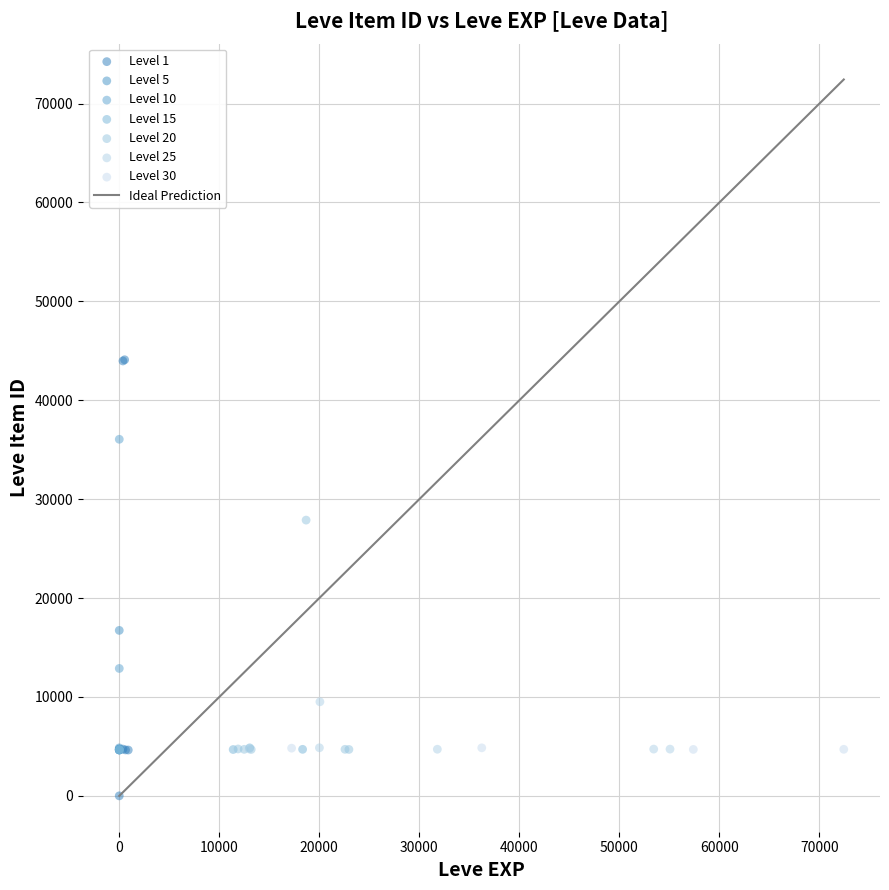

Which series contains the lowest Y value?

Level 1